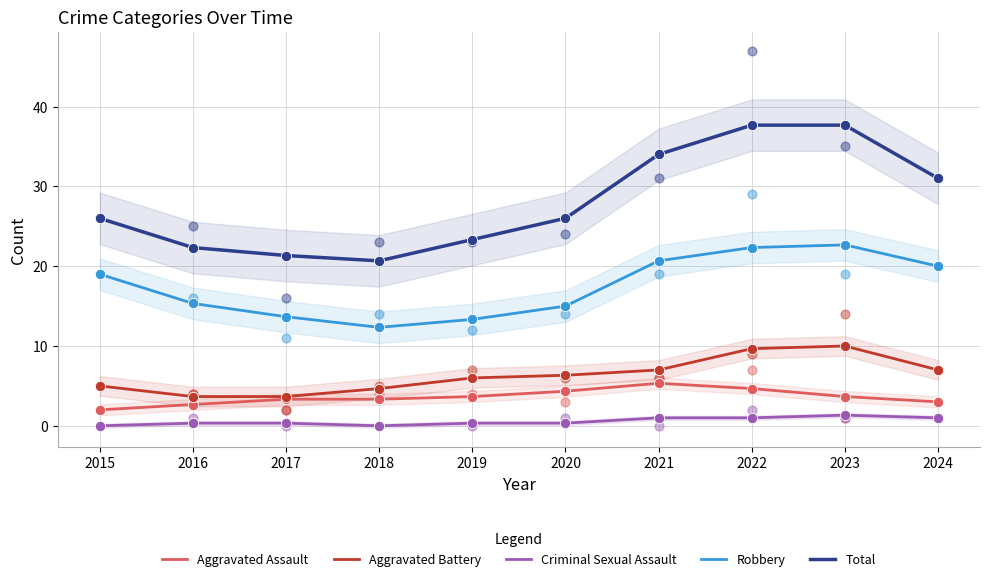

At how many categories does at least one series exceed 8?

10